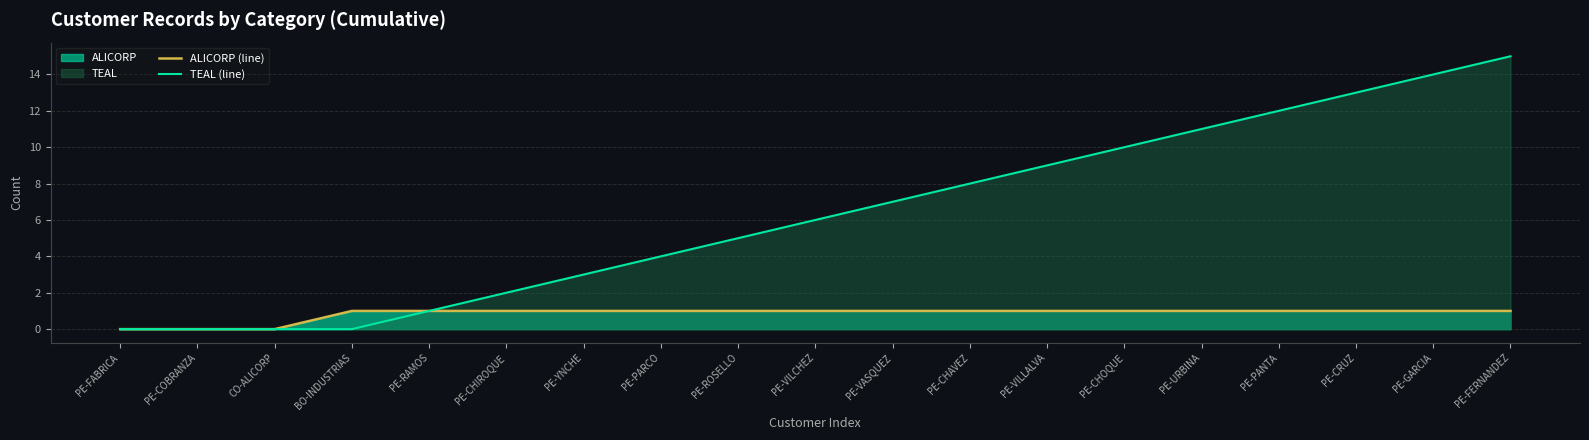

At how many categories does at least one series exceed 6?

9